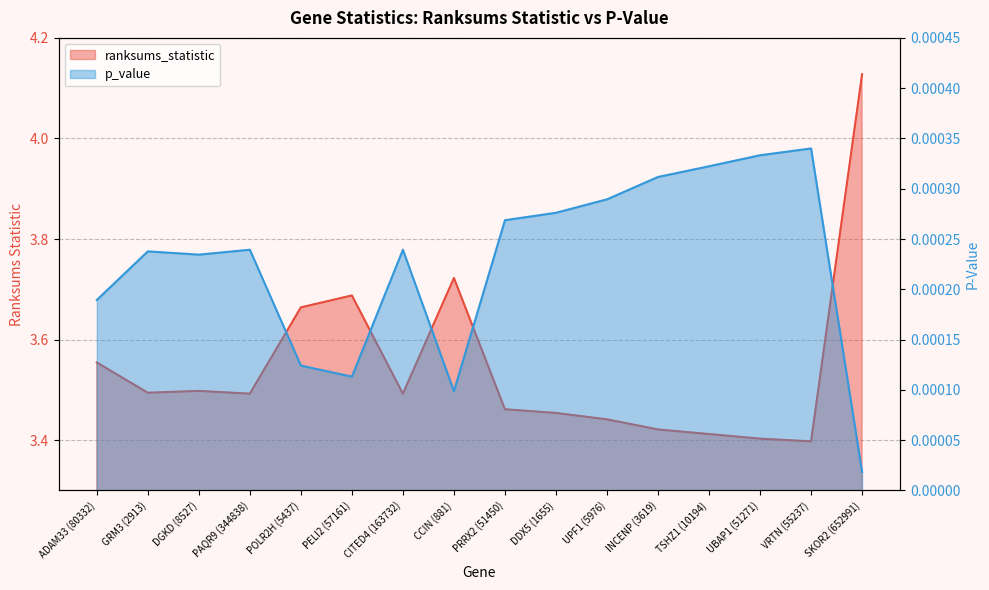

At how many categories does at least one series exceed 3?

16